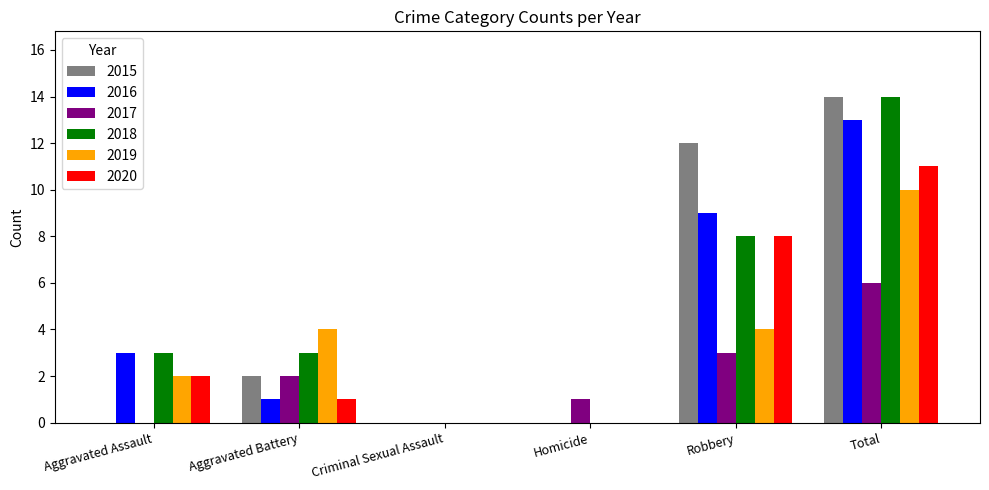

Is the value of 2016 at Criminal Sexual Assault greater than the value of 2020 at Aggravated Battery?

No